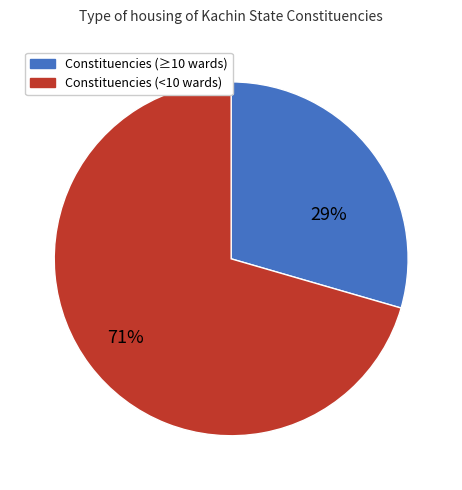

Between Constituencies (<10 wards) and Constituencies (≥10 wards), which is larger?

Constituencies (<10 wards)